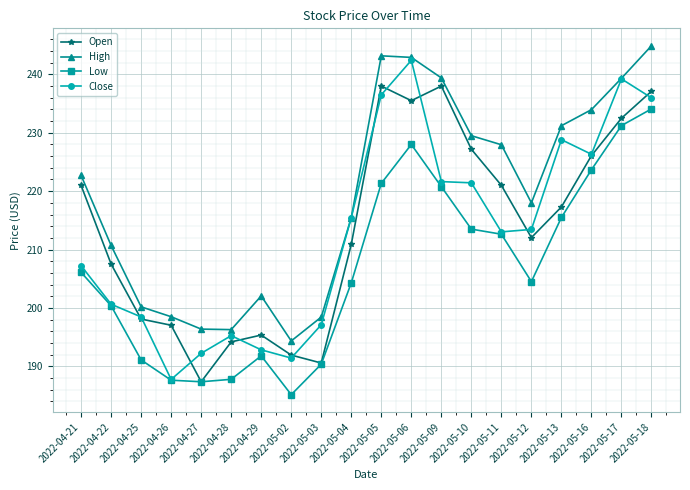

In High, how many points are lower than both neighbors (excluding endpoints)?

3